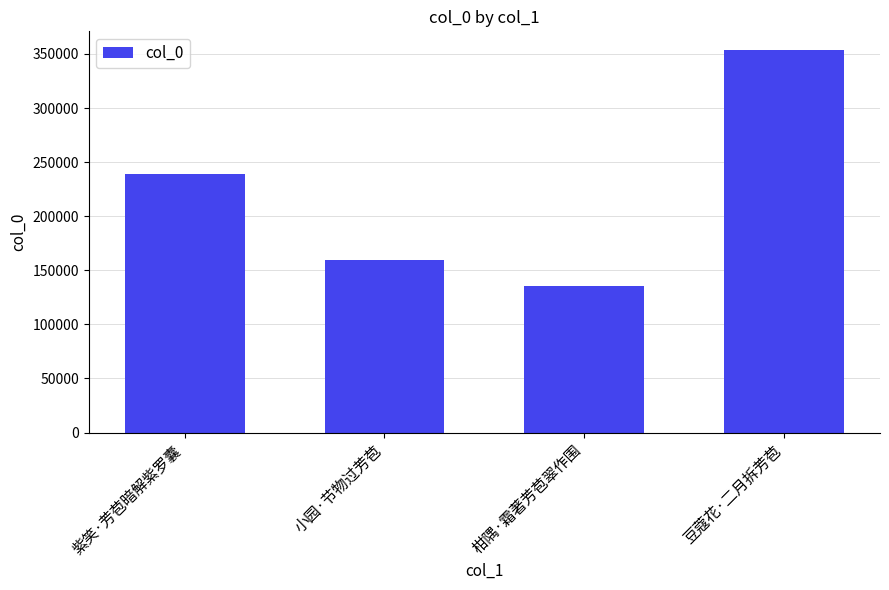

What is the change in value from 紫笑·芳苞暗解紫罗囊 to 豆蔻花·二月拆芳苞?

+114399